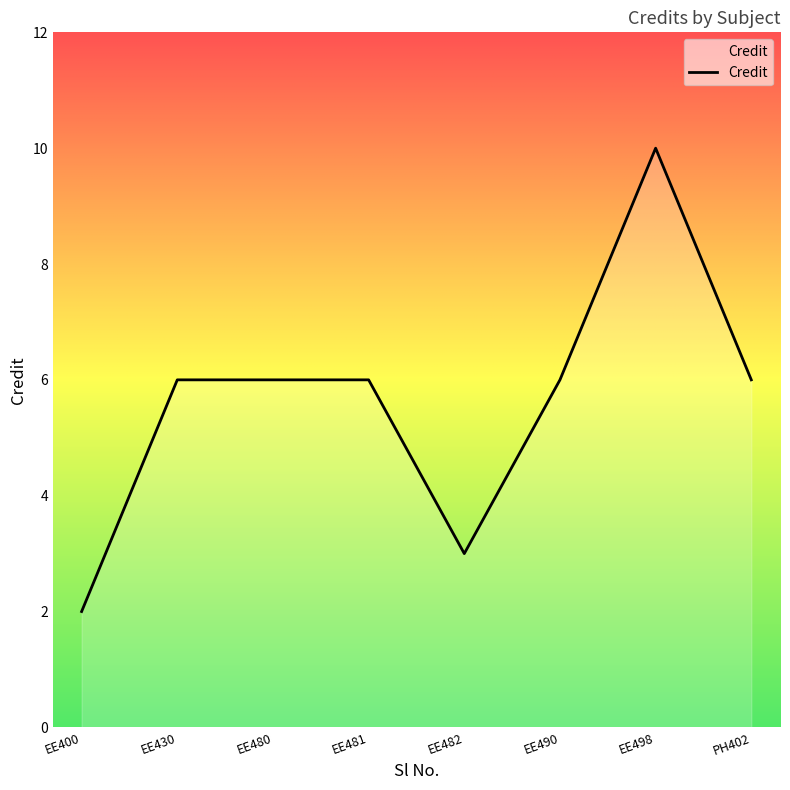

What position from the right is PH402?

1